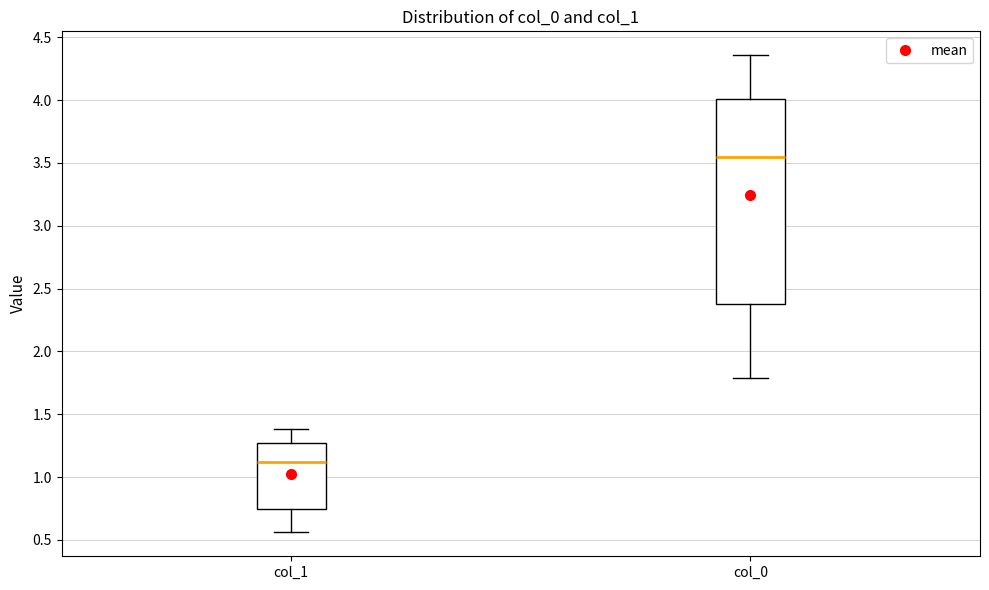

Reading left to right, read every box against the y-axis: the position of its median line, the range the box covers, and the ends of its whiskers. The values are not printed on the chart, so give them approximately, as read against the axis.

col_1: median 1.10, box 0.75 to 1.25, whiskers 0.55 to 1.40
col_0: median 3.55, box 2.40 to 4.00, whiskers 1.80 to 4.35